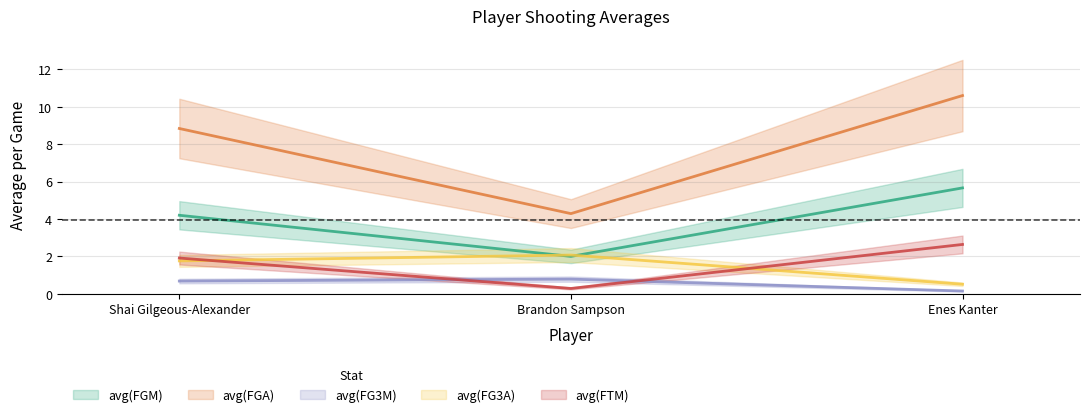

Which label corresponds to the smallest value in the chart?

Enes Kanter